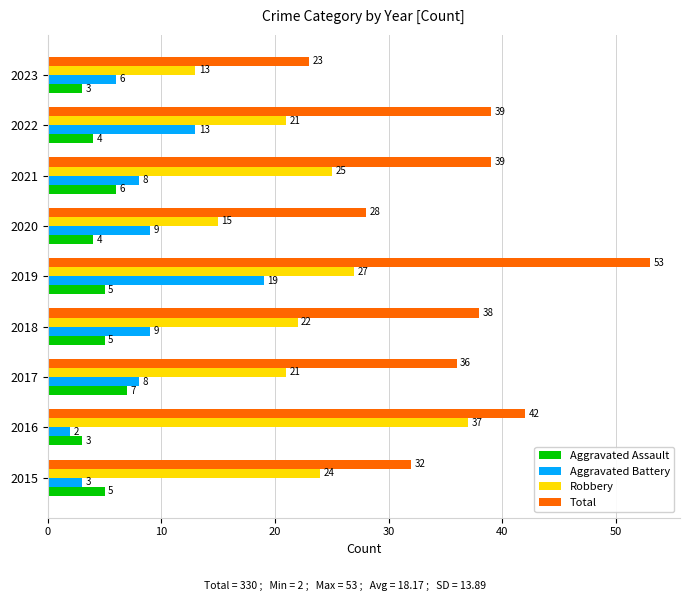

How many distinct data groups are displayed?

4